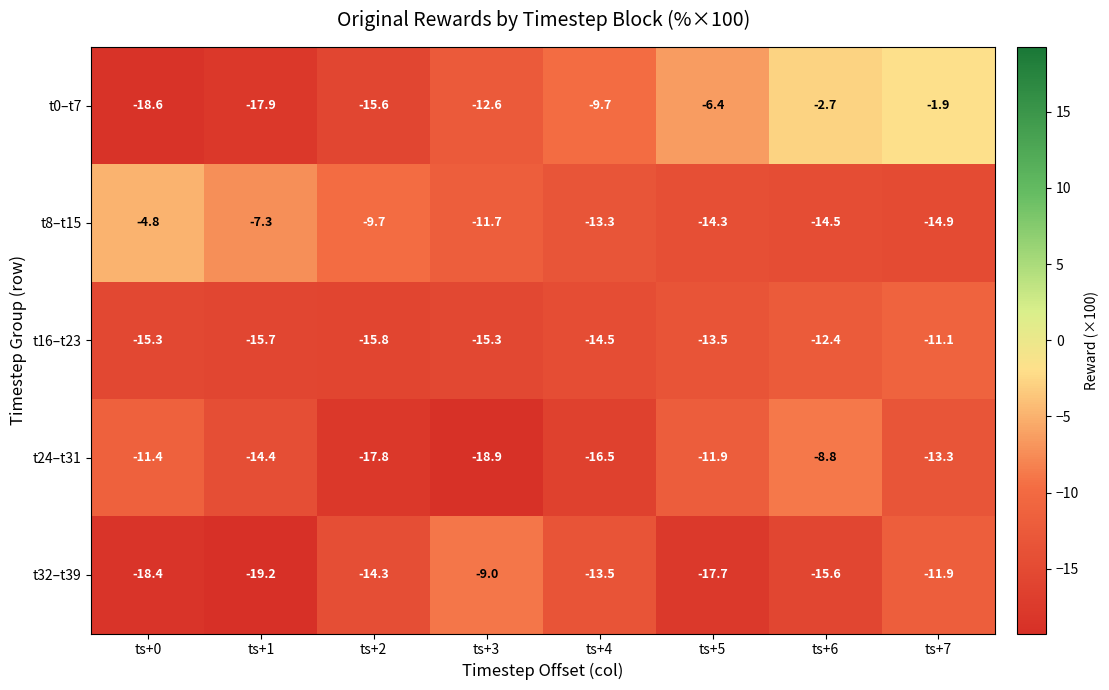

Rank the categories by t32–t39 value from lowest to highest.

ts+1, ts+0, ts+5, ts+6, ts+2, ts+4, ts+7, ts+3